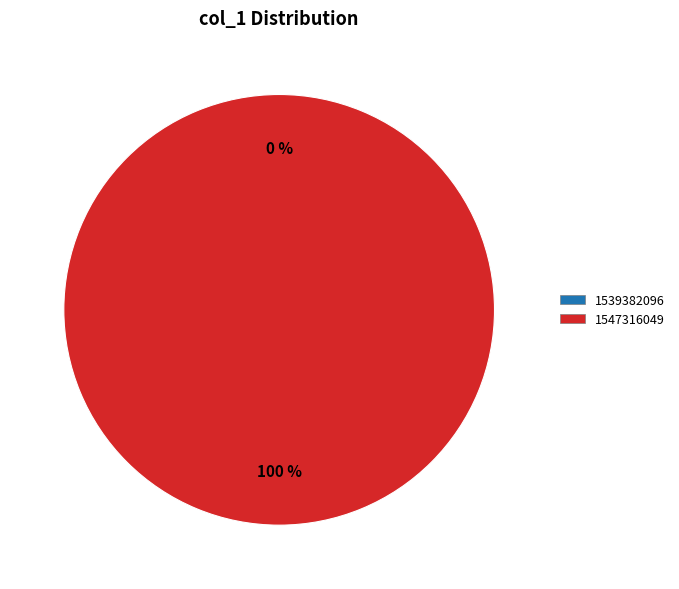

To the nearest percent, what is the average slice percentage?

50%